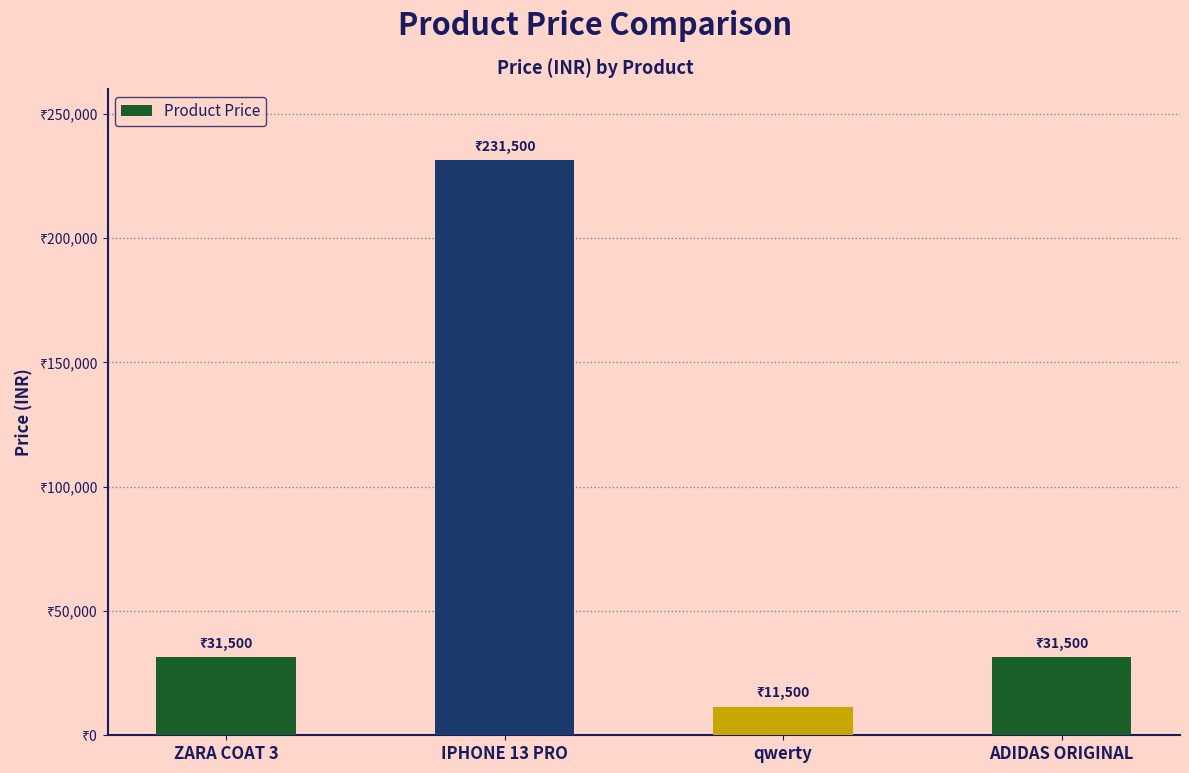

What is the label of the 4th bar from the right?

ZARA COAT 3